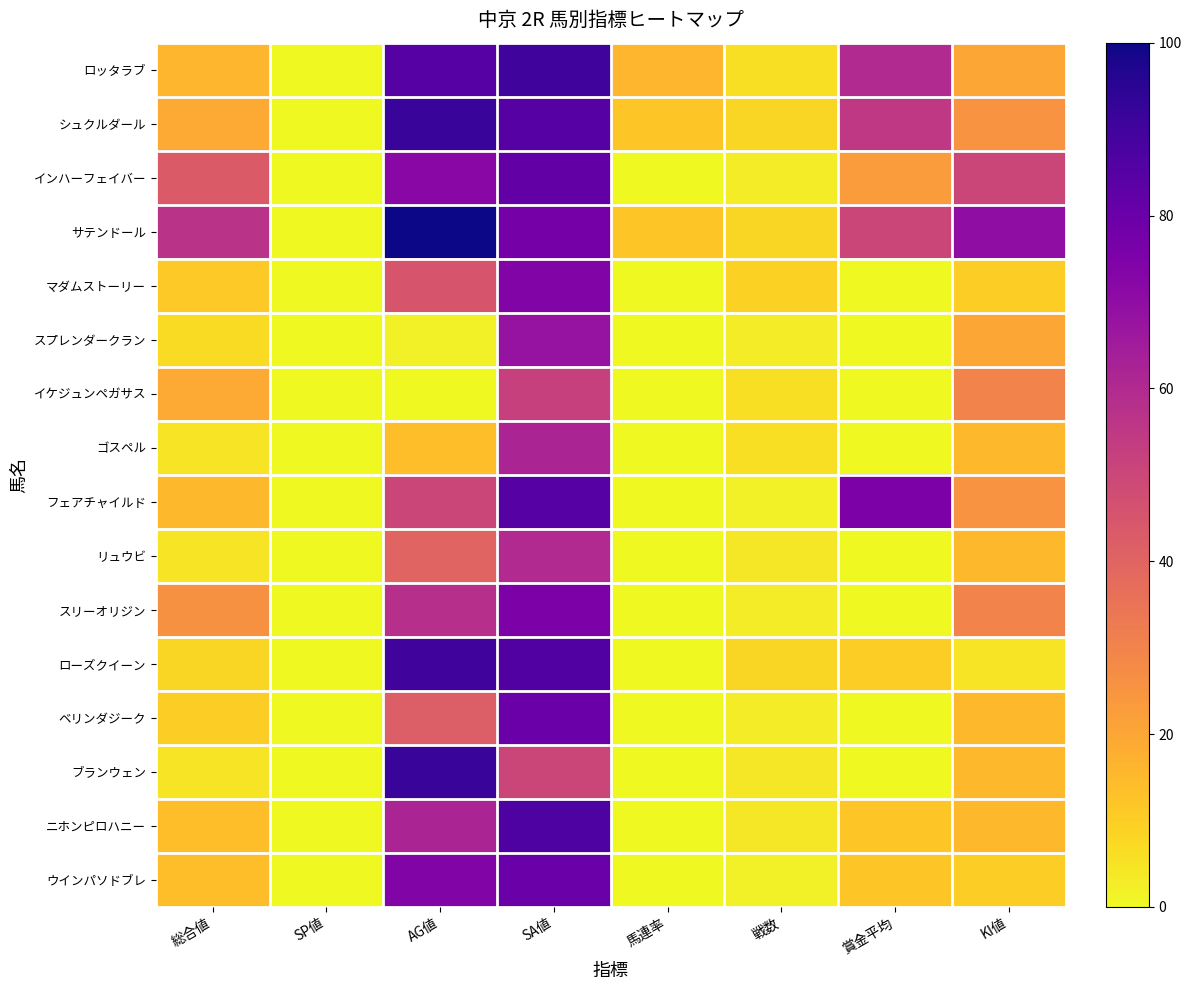

Between 総合値 and SP値, which is larger?

総合値